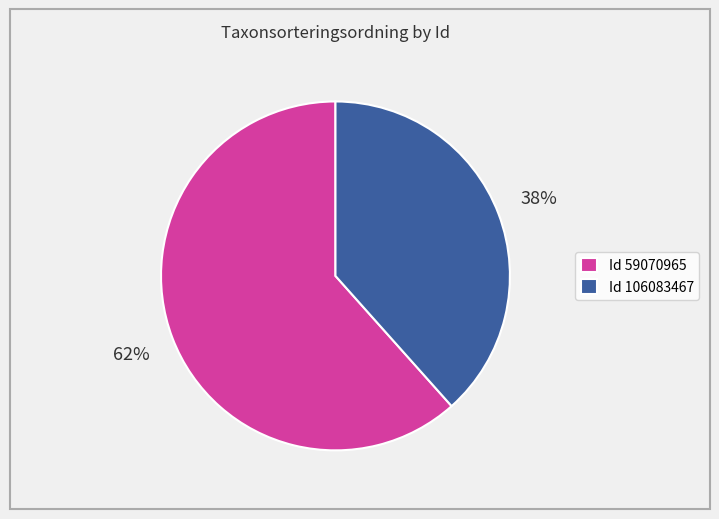

Does any single category account for the majority?

Yes